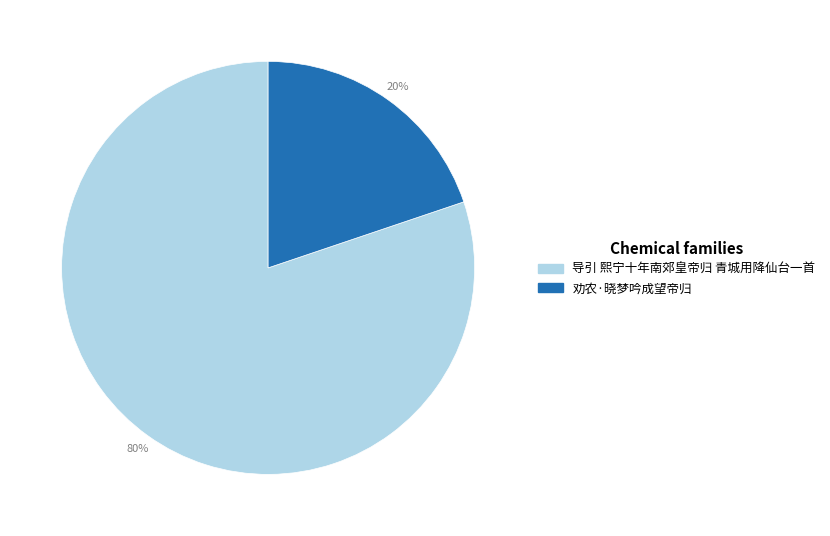

True or false: 劝农·晓梦吟成望帝归 accounts for 20% of the total.

True